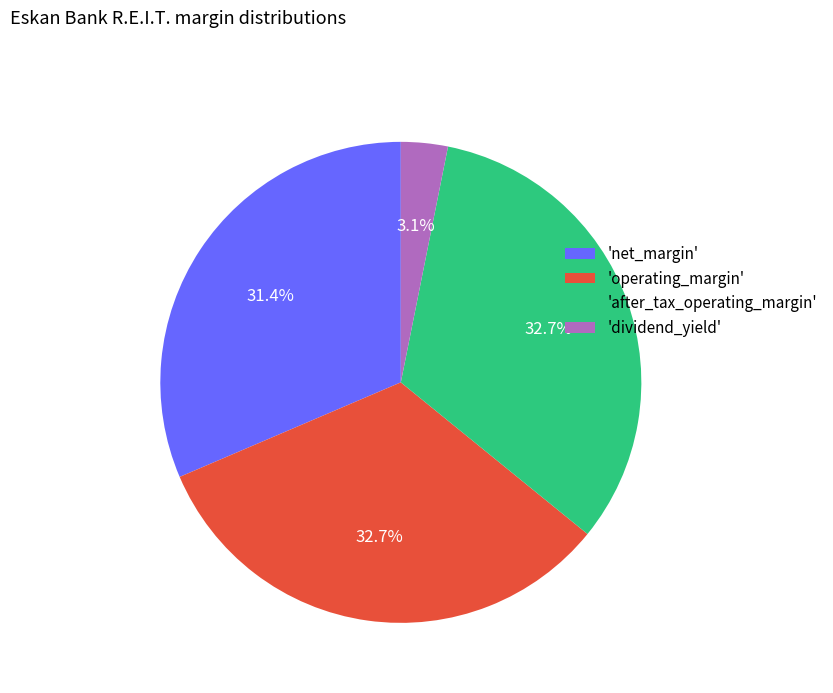

Is there a majority slice in this chart?

No